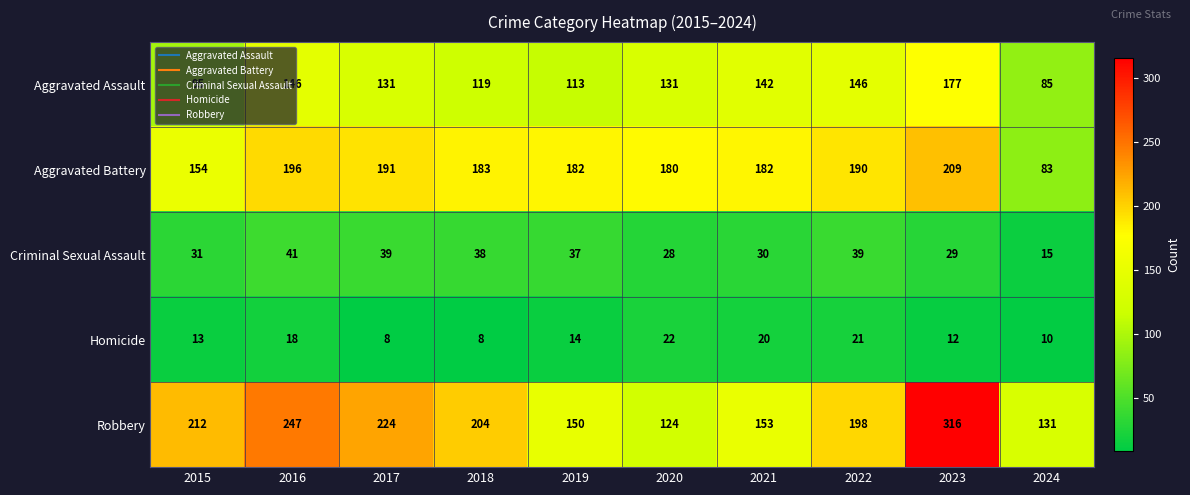

True or false: Aggravated Assault has a value of 131 at 2020.

True